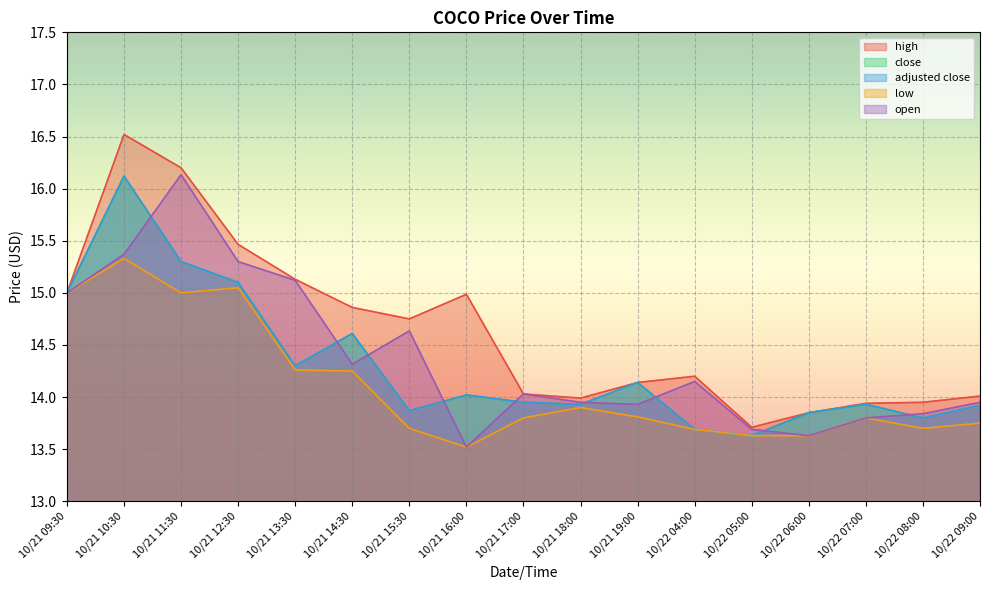

At which category does low reach its first local peak?

10/21 10:30